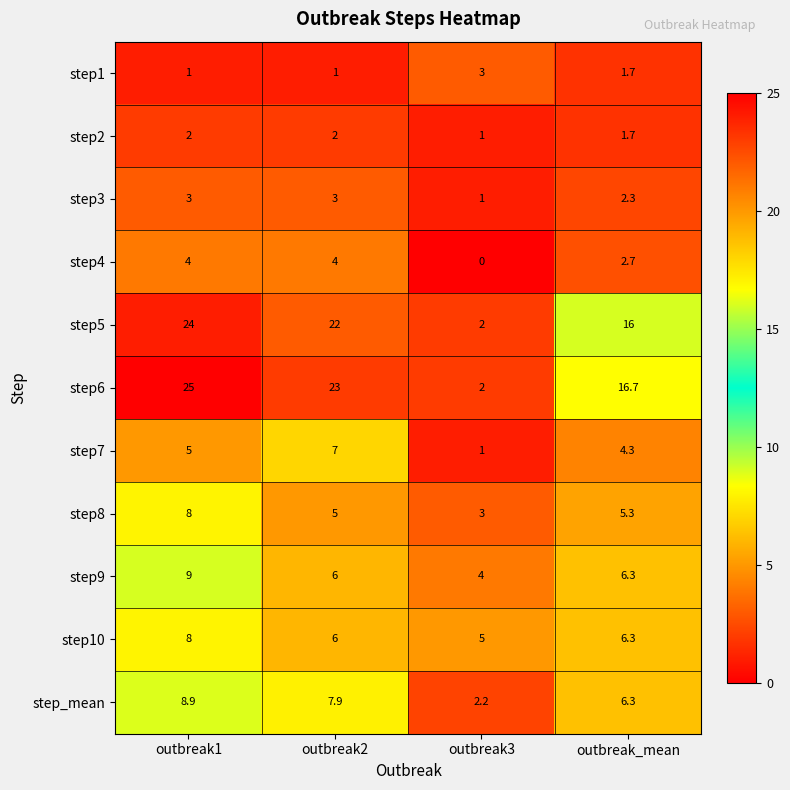

What is the approximate value of step10 at outbreak3?

5.0